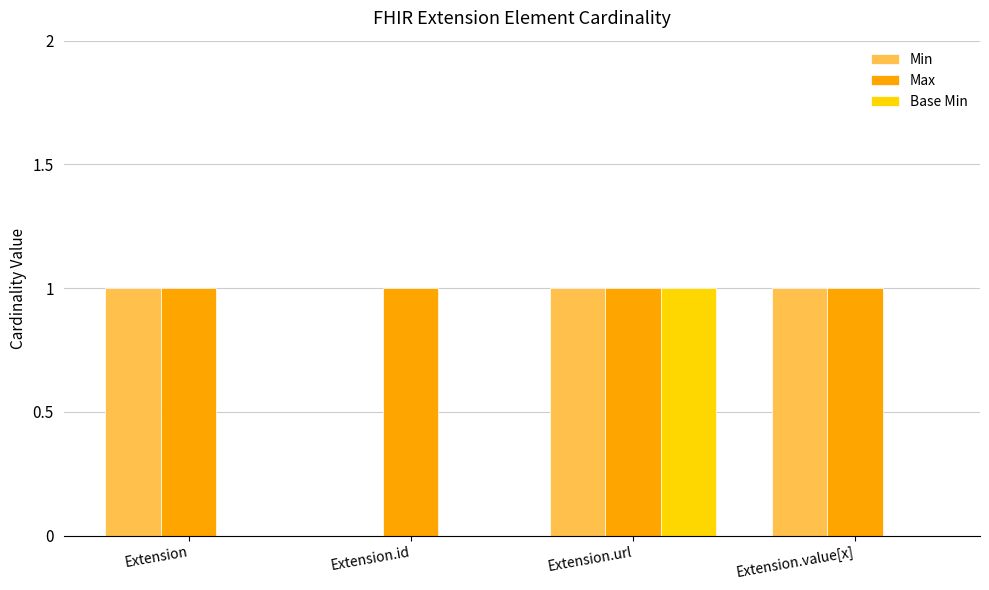

How many Min values are between 1 and 2?

3